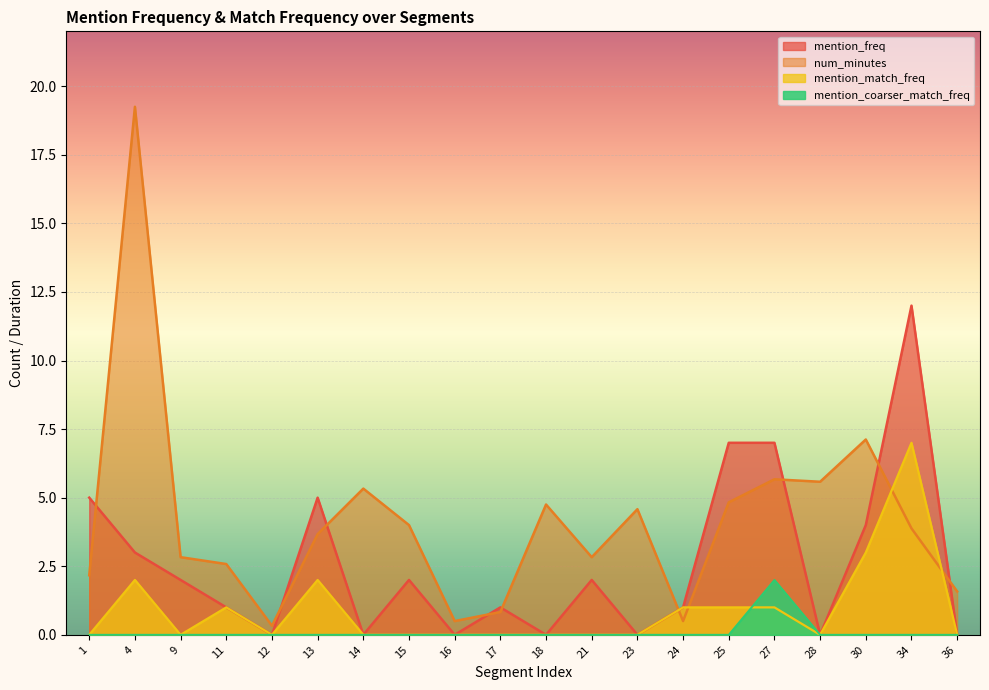

At which category does the chart reach its peak across all series?

4